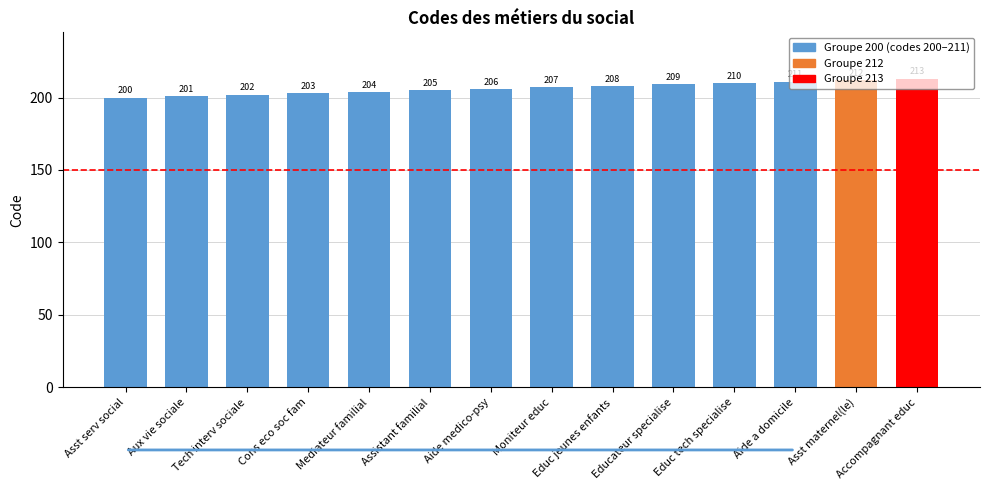

What is the change in value from Mediateur familial to Educ tech specialise?

+6